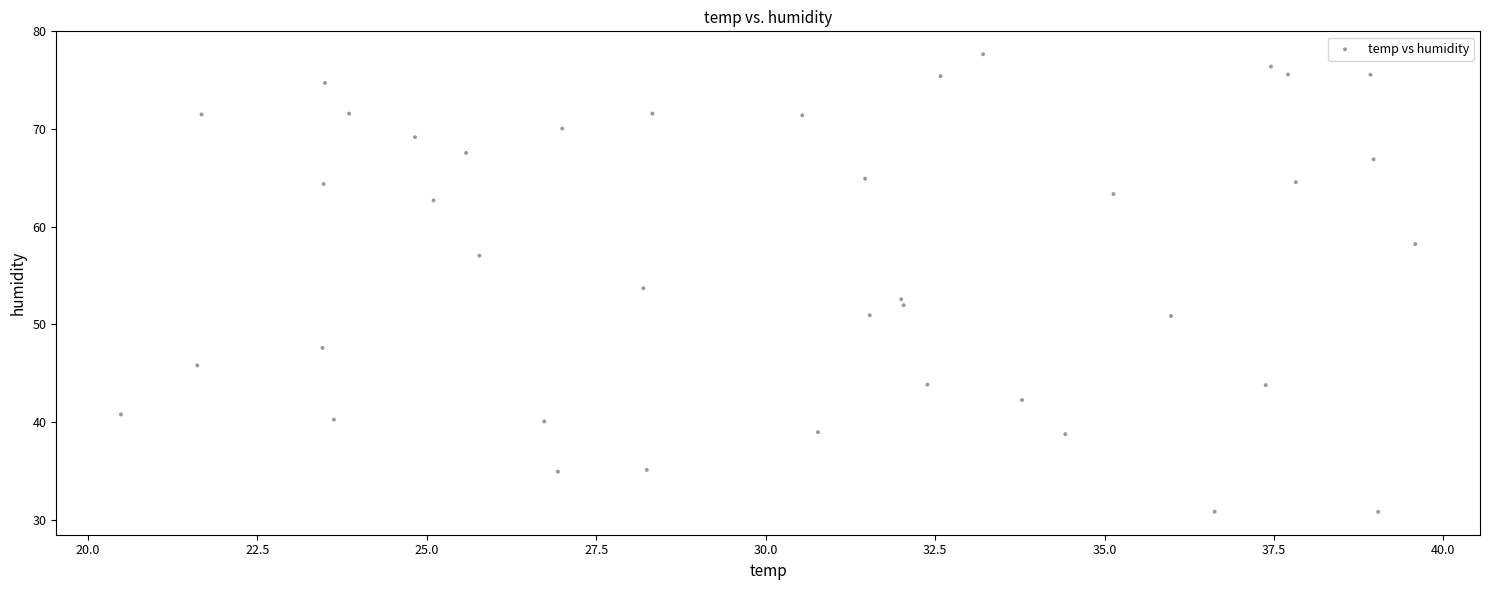

What is the range of X values (max minus min)?

19.1